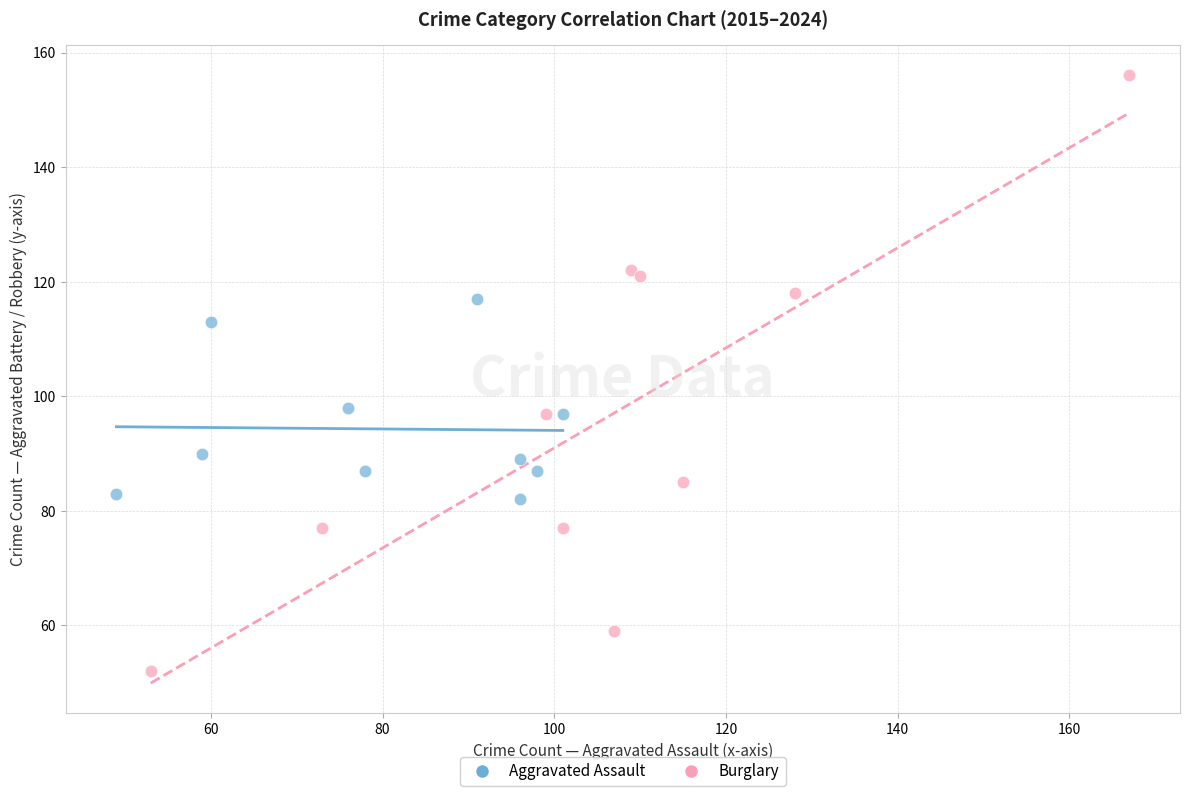

Which series contains the lowest Y value?

Burglary